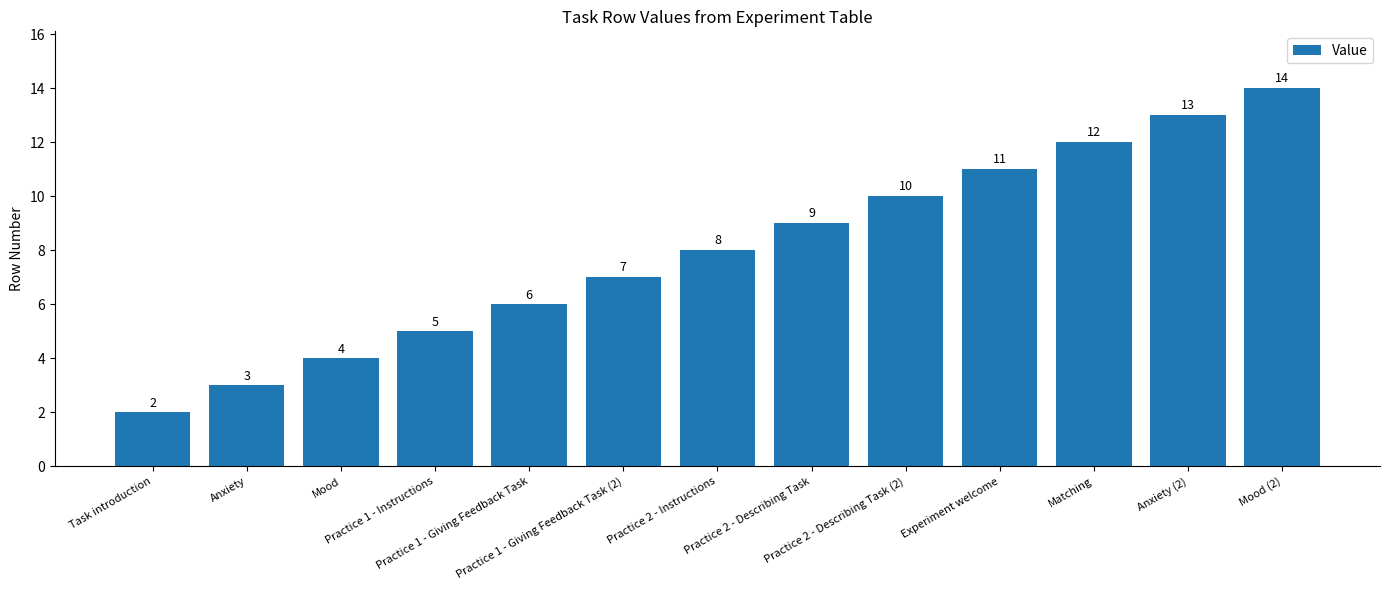

What is the maximum value shown in the chart?

14